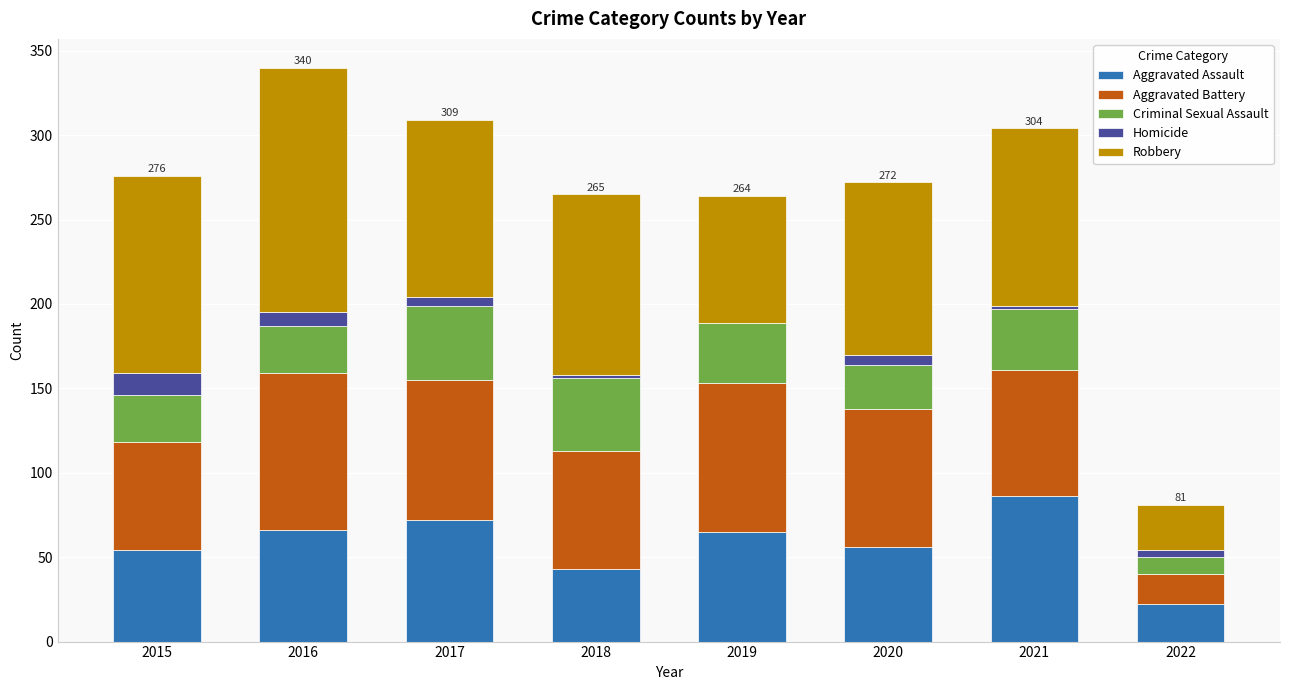

What is the total value across all series at 2015?

276